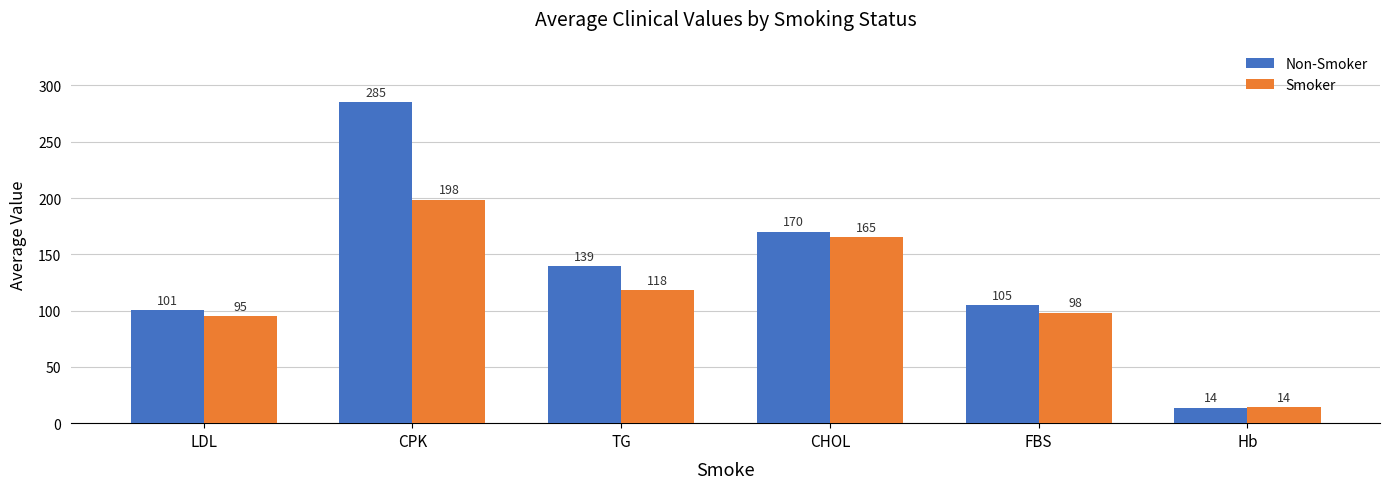

Which series has the largest total across all categories?

Non-Smoker